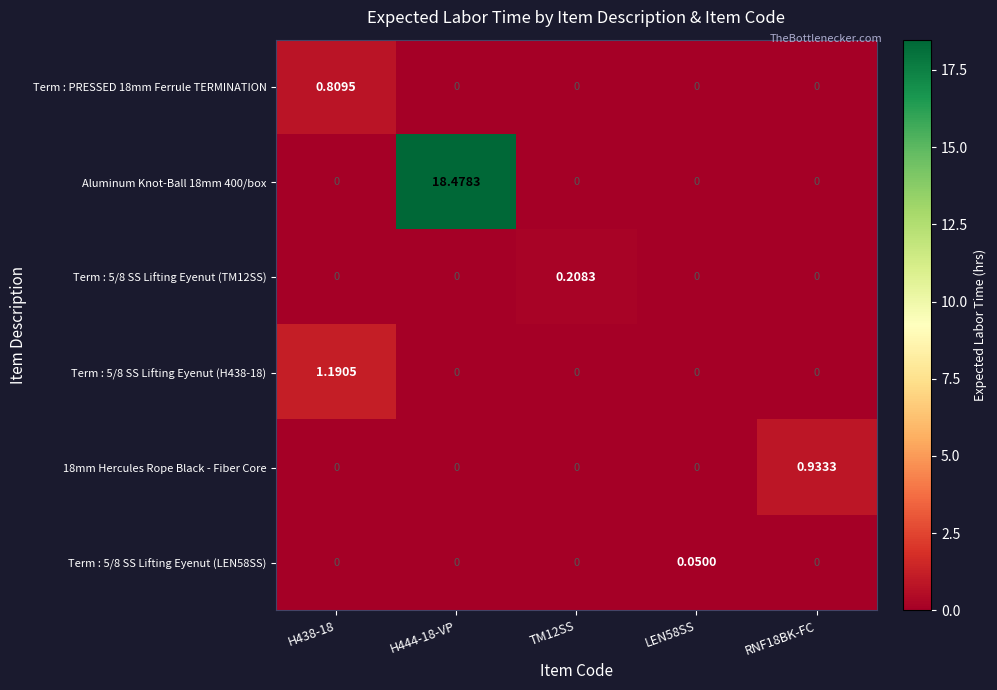

Is the value of Term : 5/8 SS Lifting Eyenut (TM12SS) at TM12SS greater than the value of Term : 5/8 SS Lifting Eyenut (H438-18) at RNF18BK-FC?

Yes